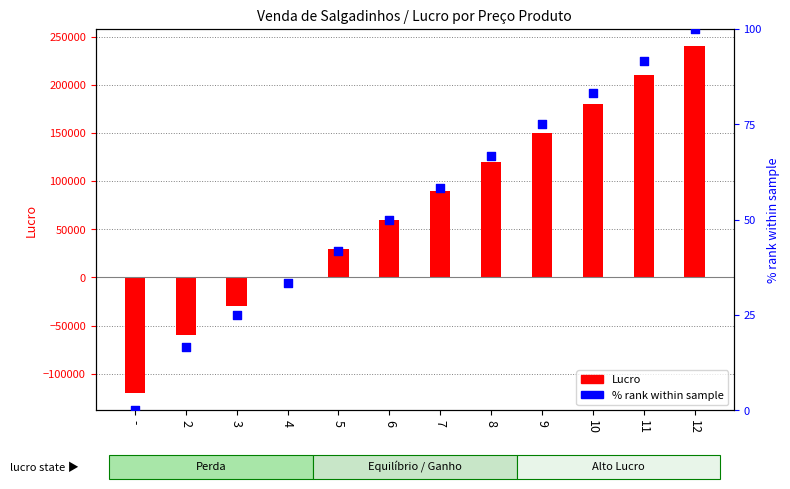

Which series has the widest spread of Y values?

Lucro